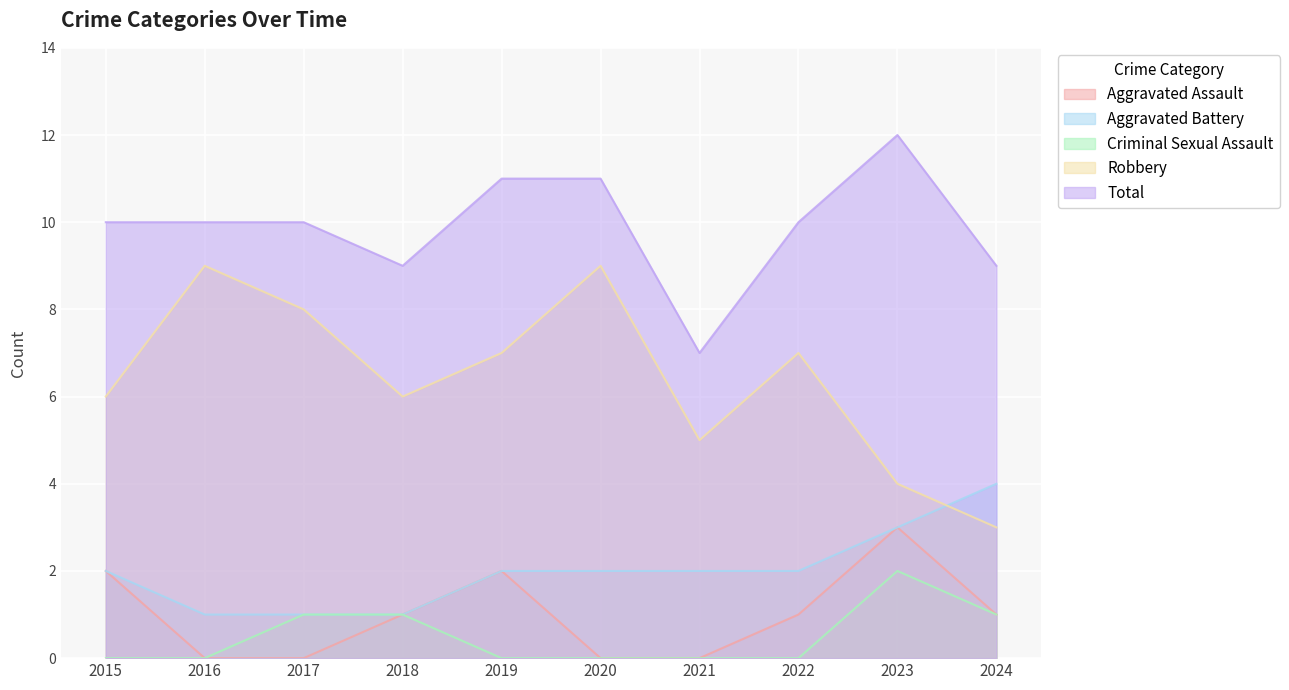

At which label does Criminal Sexual Assault reach its peak?

2023